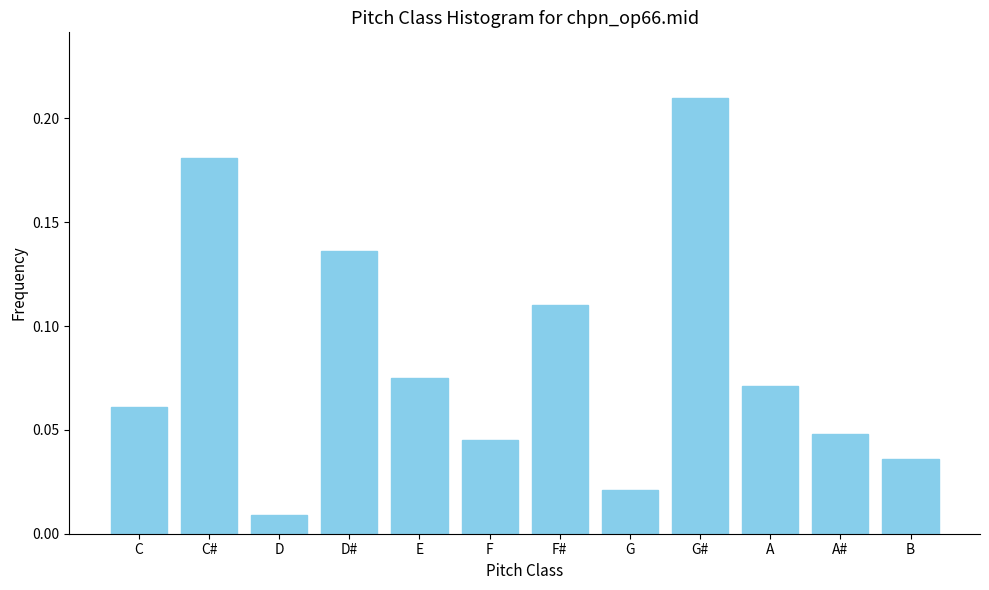

Between B and C, which is larger?

C